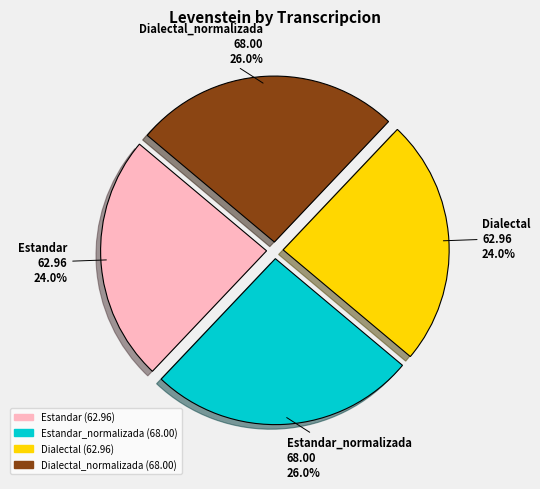

What portion of the pie excludes Dialectal?

76.0%